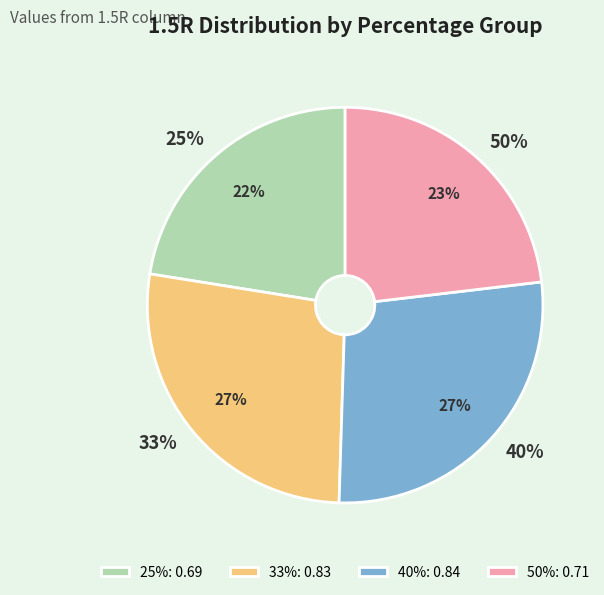

Combined, do 40% and 50% account for over 50%?

Yes